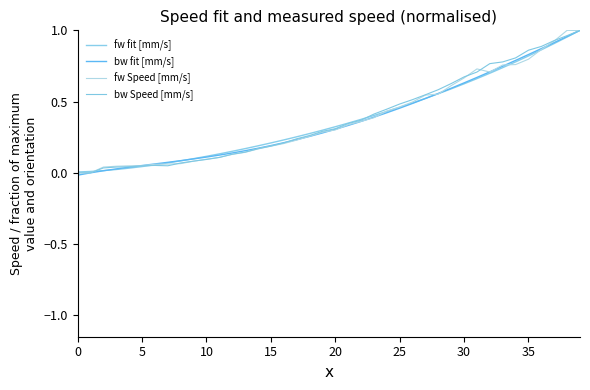

How many lines are shown in the chart?

4